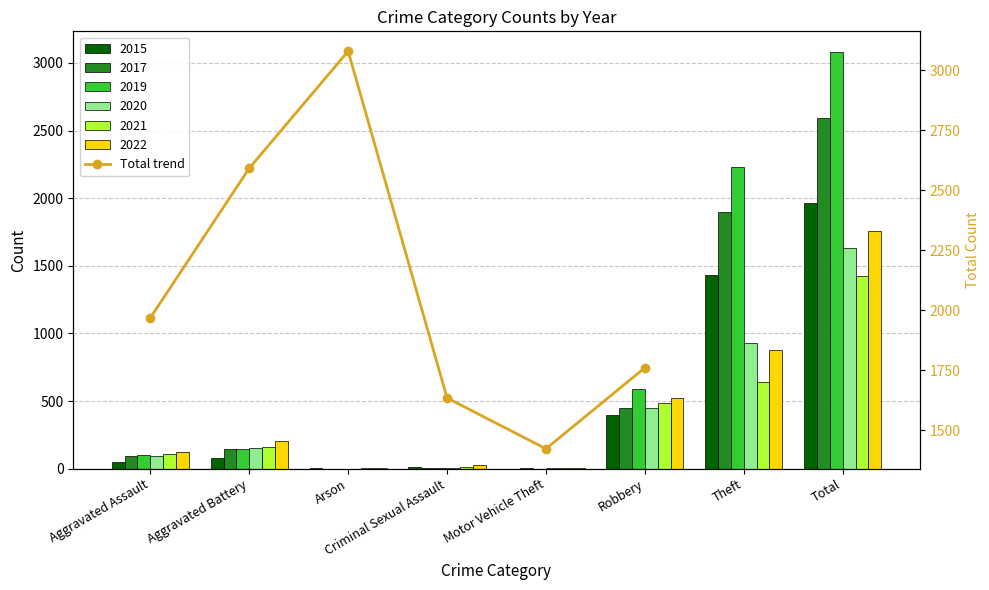

Where does the data first go above 1968?

Aggravated Battery